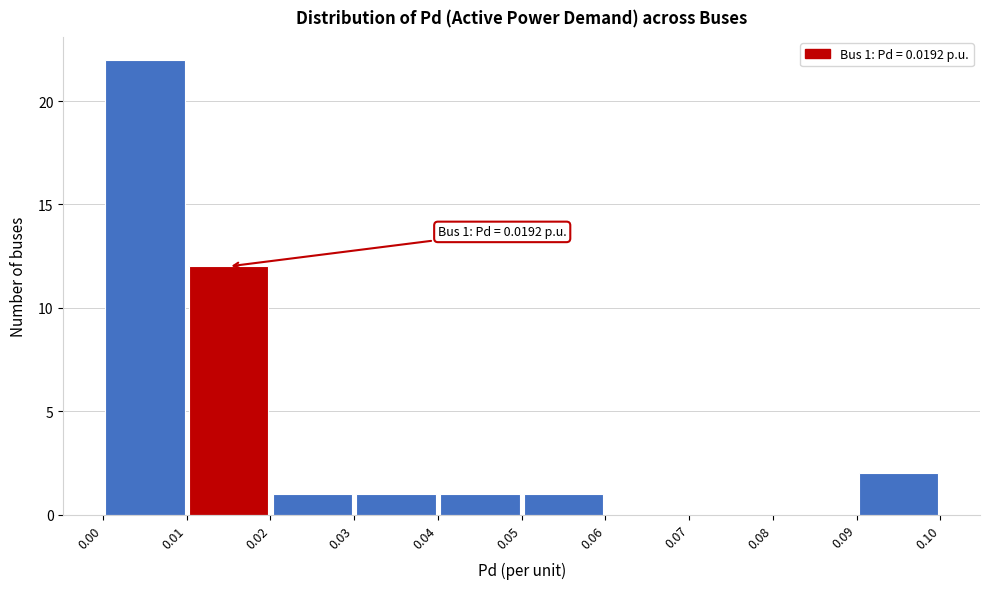

Over which range of the x-axis is the bar tallest?

0.00 to 0.01